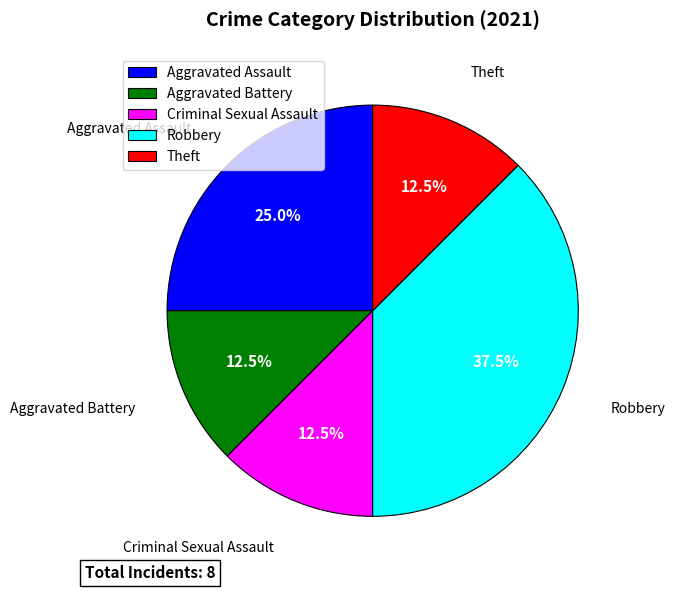

Combined, do Aggravated Assault and Criminal Sexual Assault account for over 50%?

No